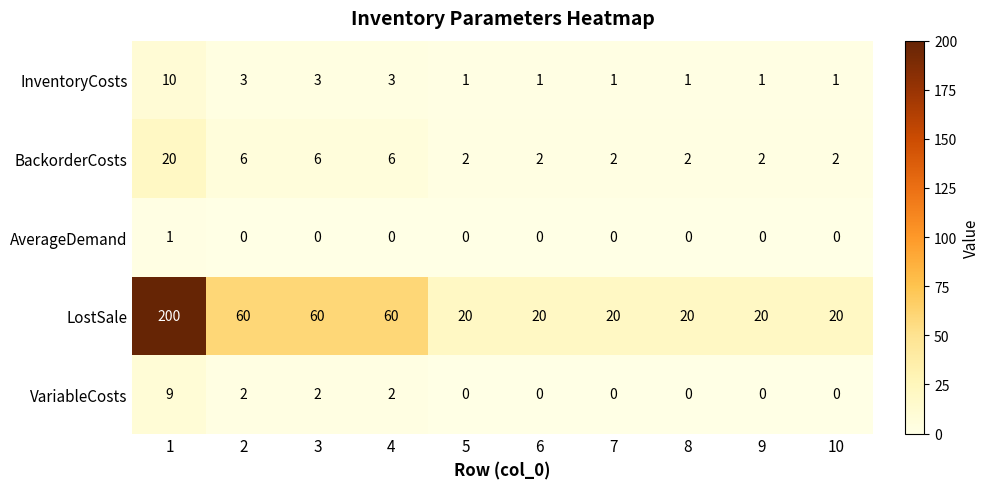

What is the maximum value shown in the chart?

200